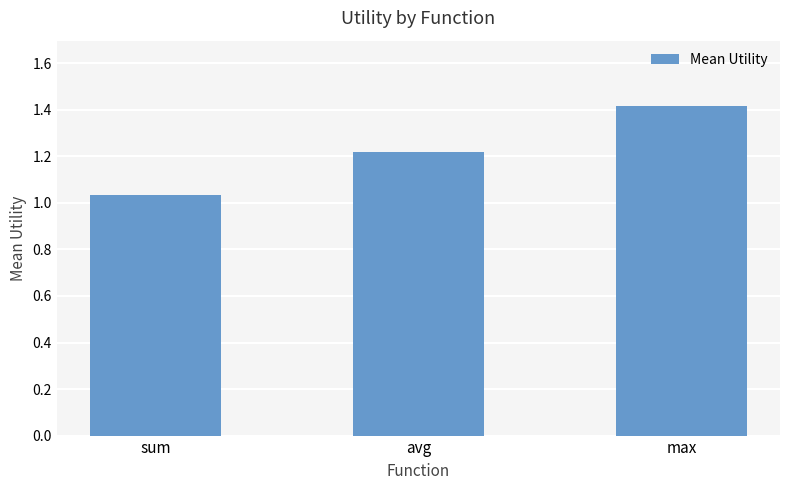

What position from the left is max?

3